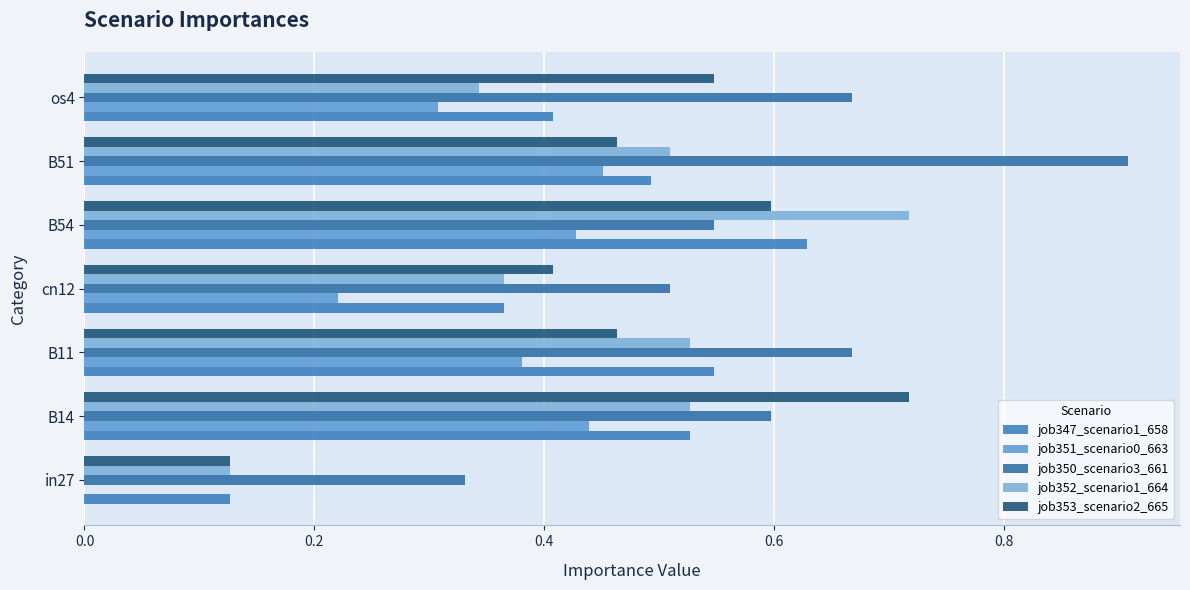

How many data points does each series have?

7